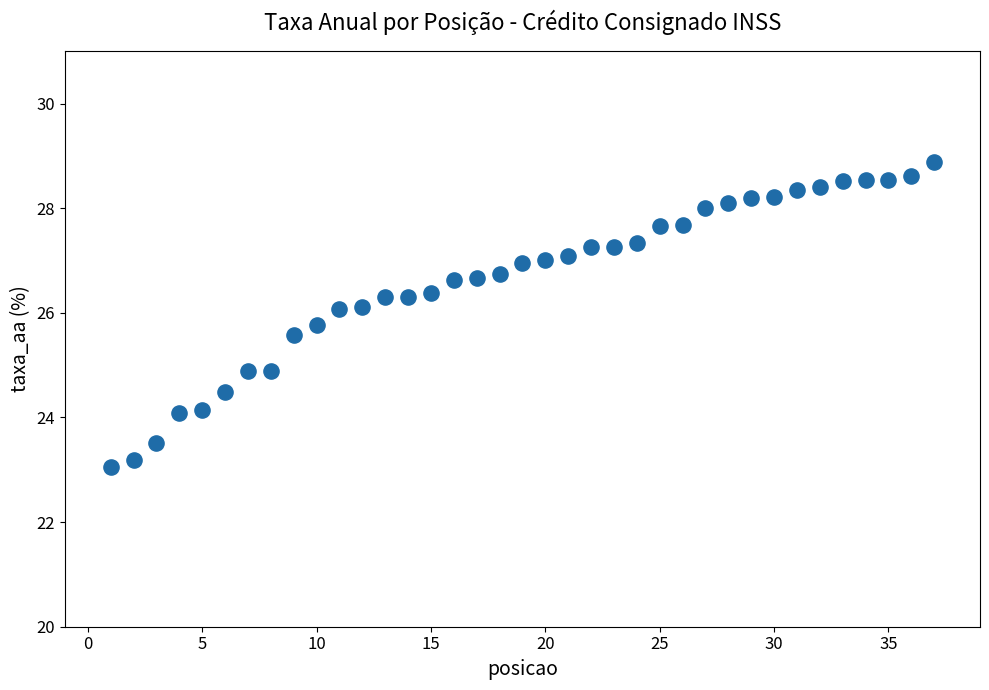

What is the range of X values (max minus min)?

36.0